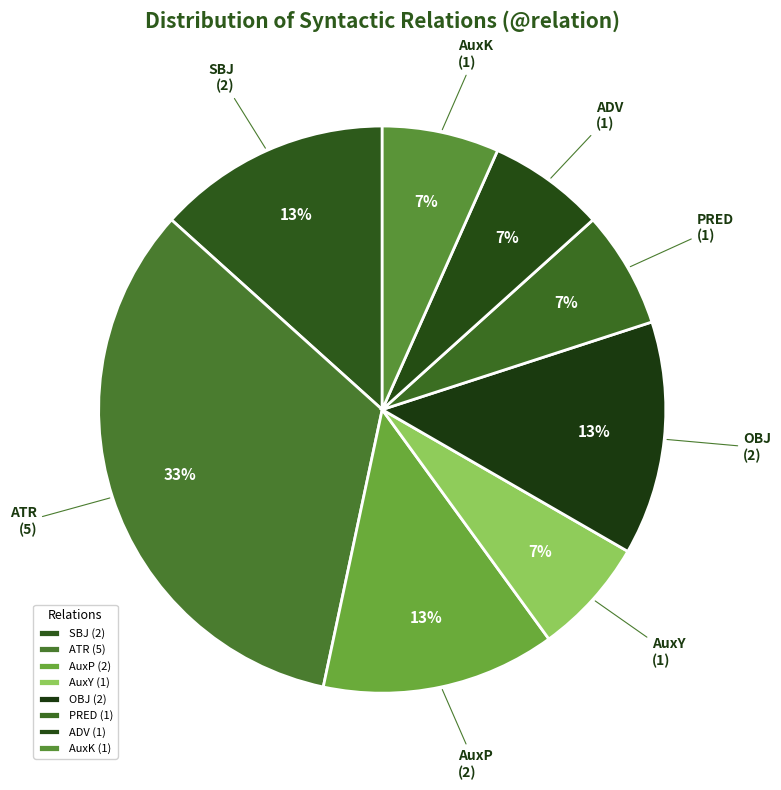

How many slices are in this pie chart?

8